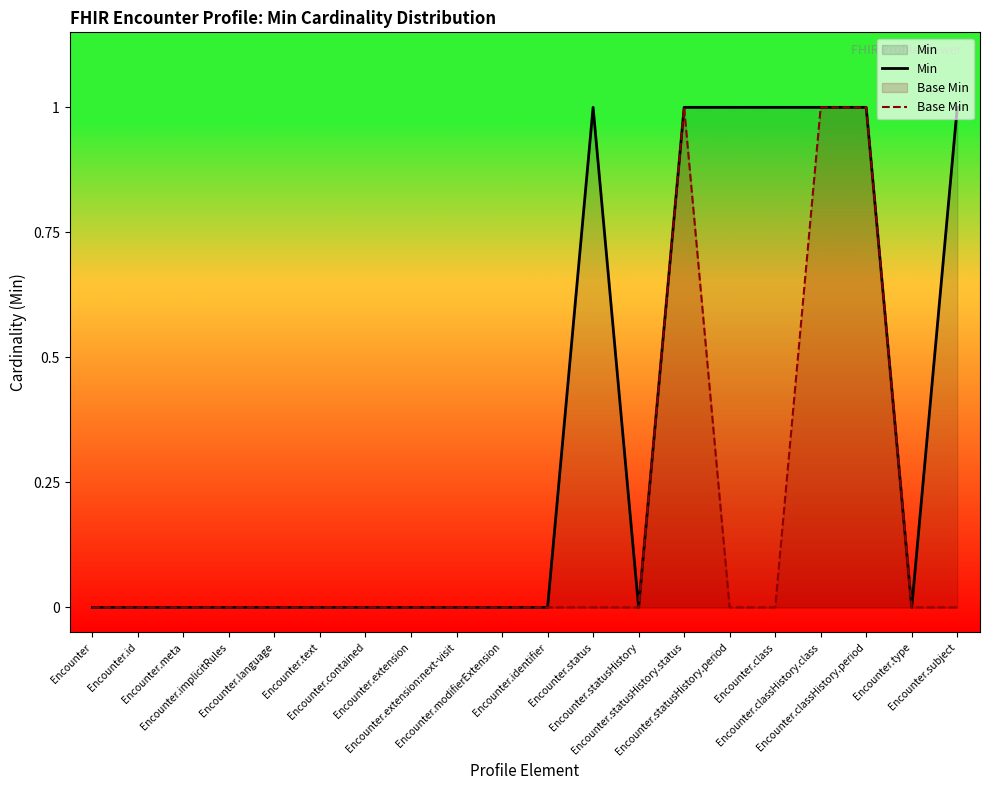

True or false: Min and Base Min intersect in this chart.

False